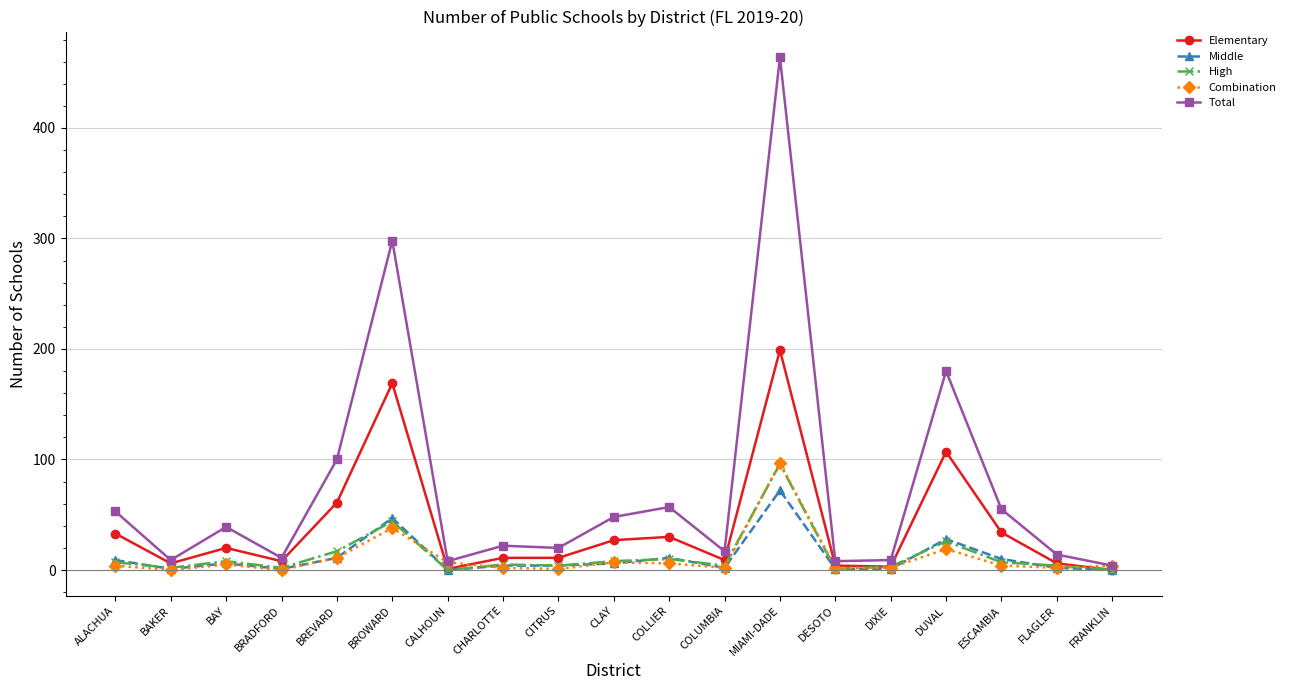

What are all the series names shown in the legend?

Elementary, Middle, High, Combination, Total